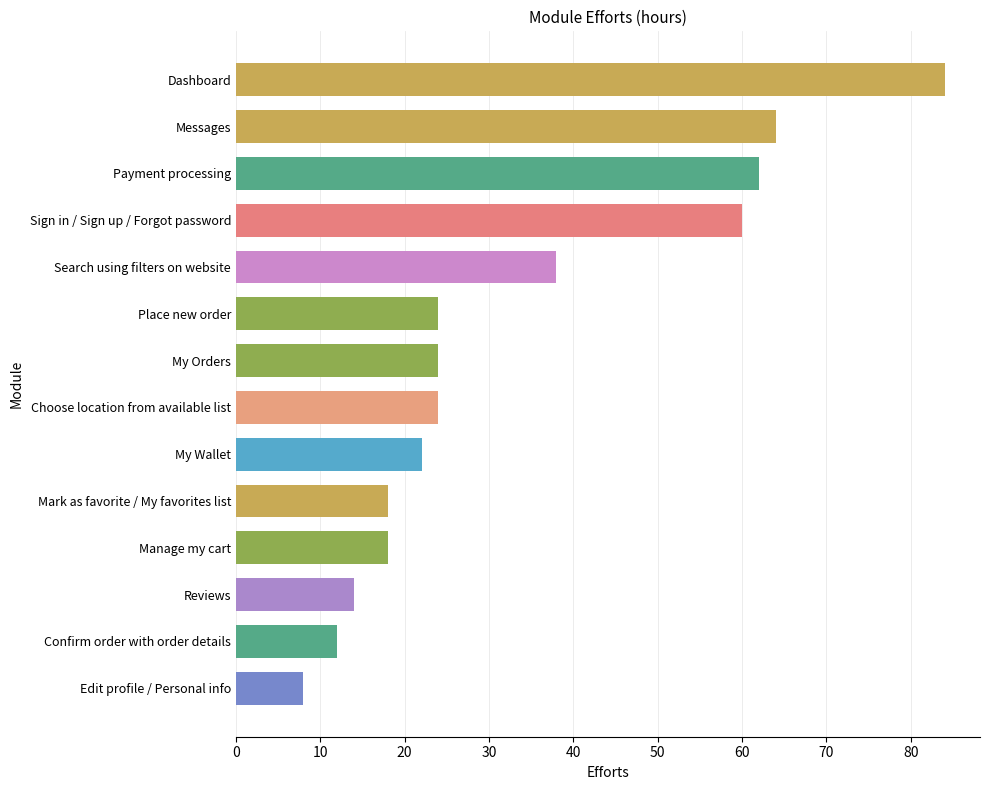

What is the maximum value shown in the chart?

84